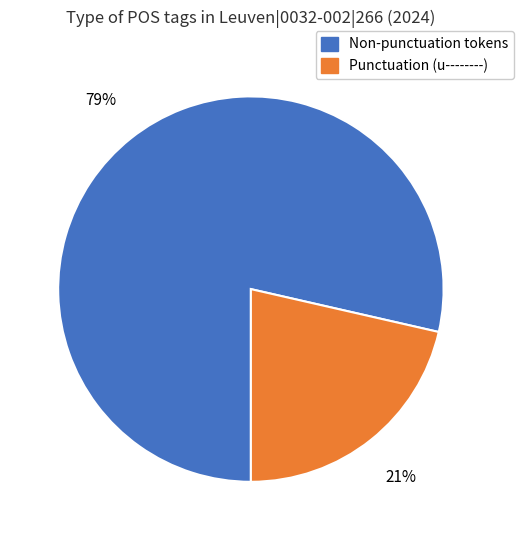

To the nearest percent, what is the average slice percentage?

50%